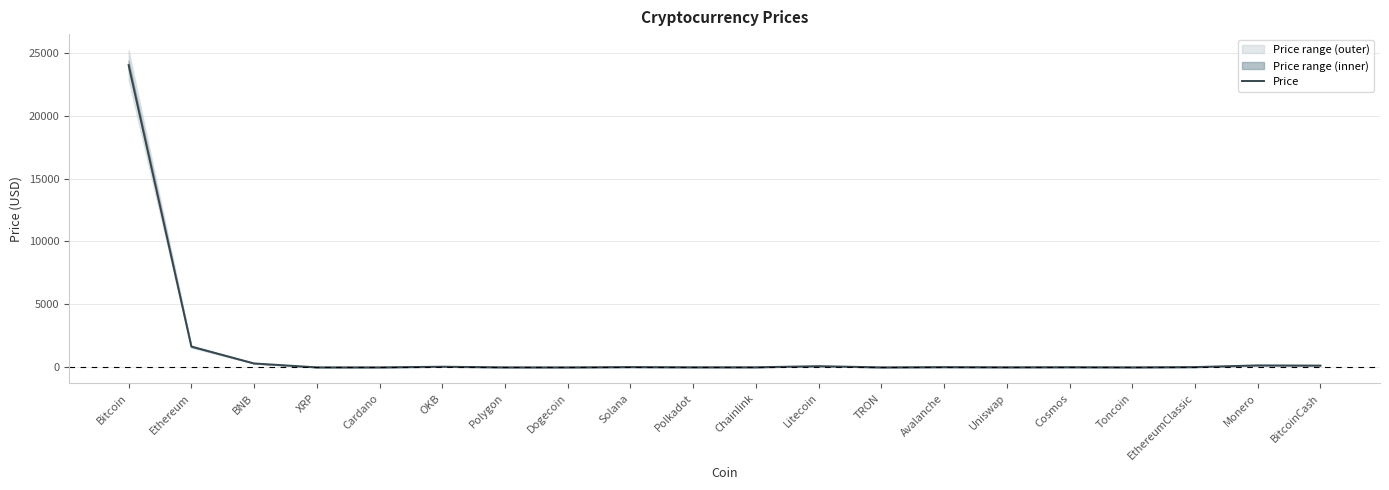

At which label does the data first exceed 20?

Bitcoin